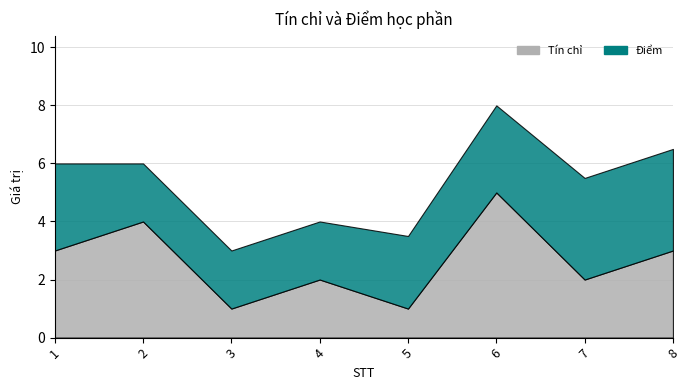

Where is Tín chỉ nearest to the value 3?

1